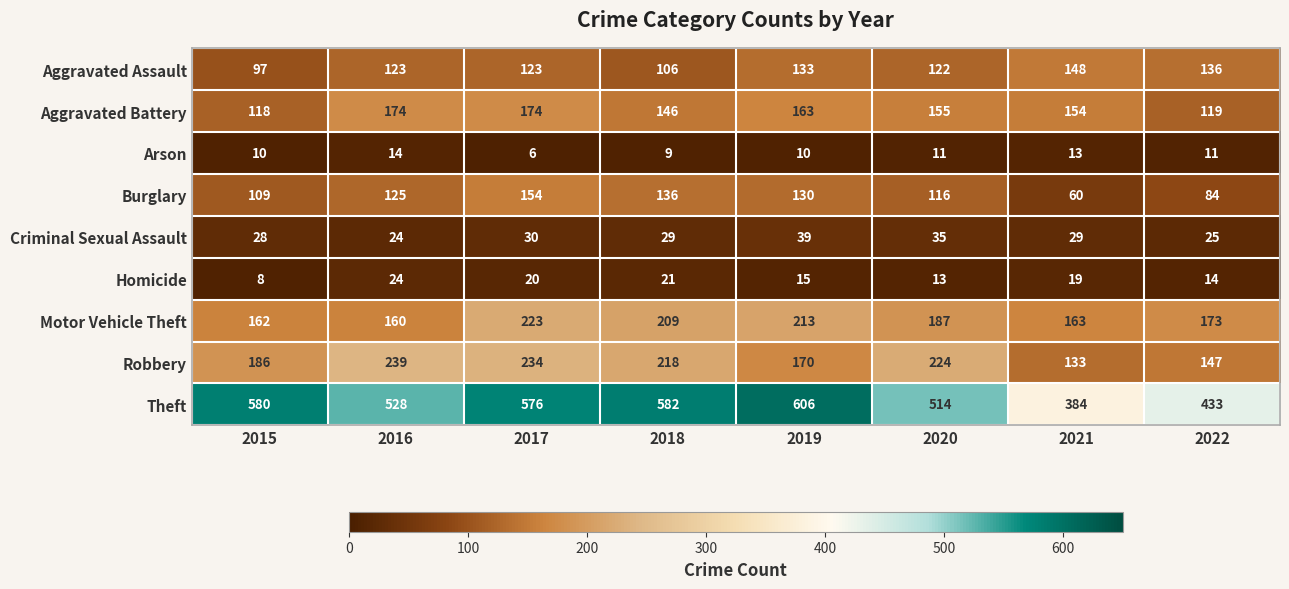

What is the minimum value shown in the chart?

6